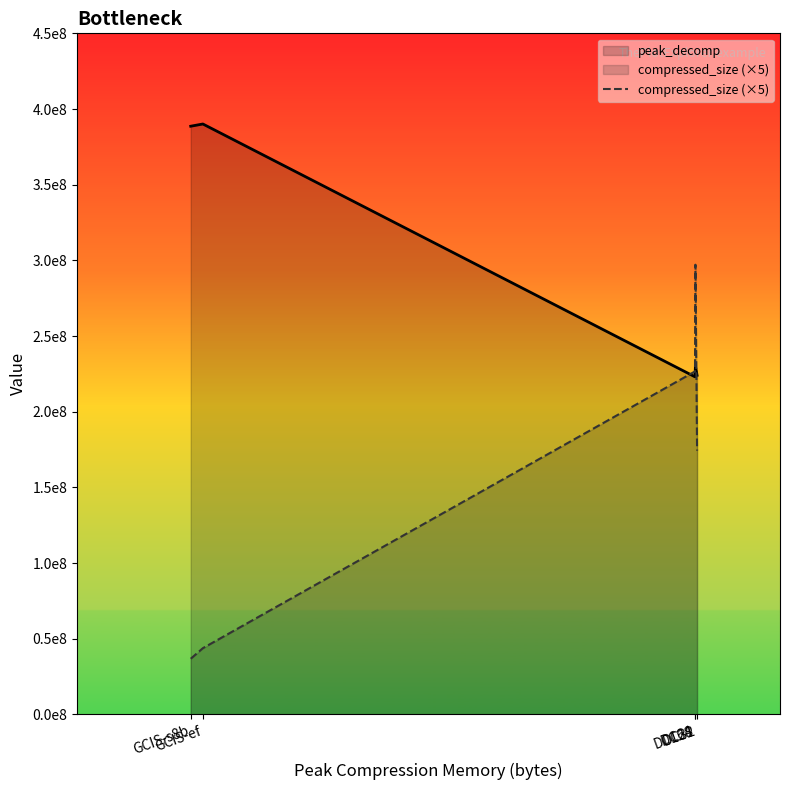

List the labels in order of value, largest first.

DC128, DC64, DC32, GCIS-ef, GCIS-s8b